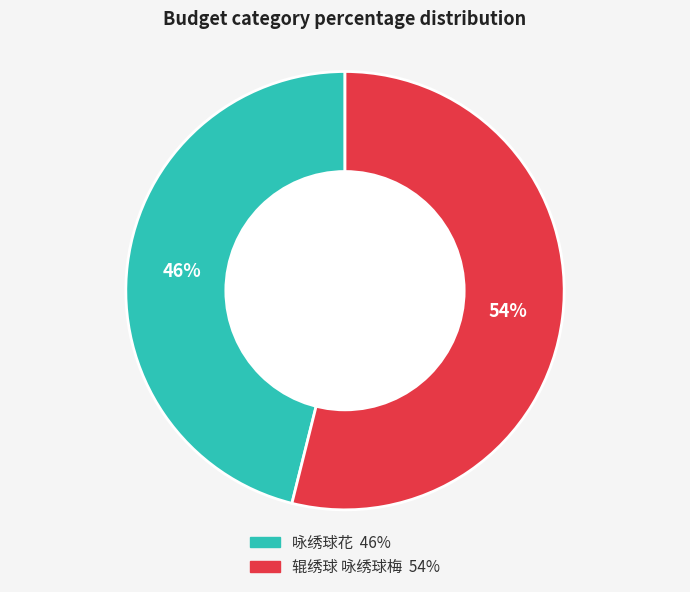

Approximately how many times larger is the value at 辊绣球 咏绣球梅 compared to 咏绣球花?

1.2